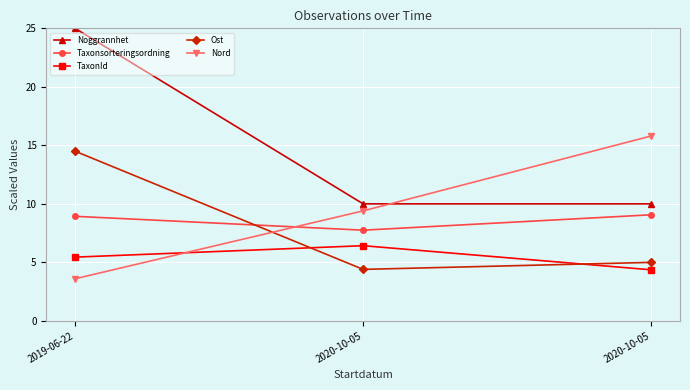

What is the difference between the second highest and minimum values in the Taxonsorteringsordning series?

1.2